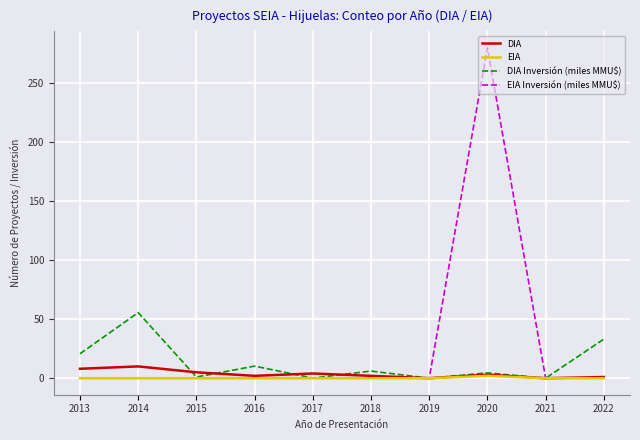

Which series changed the most between 2014 and 2017?

DIA Inversión (miles MMU$)